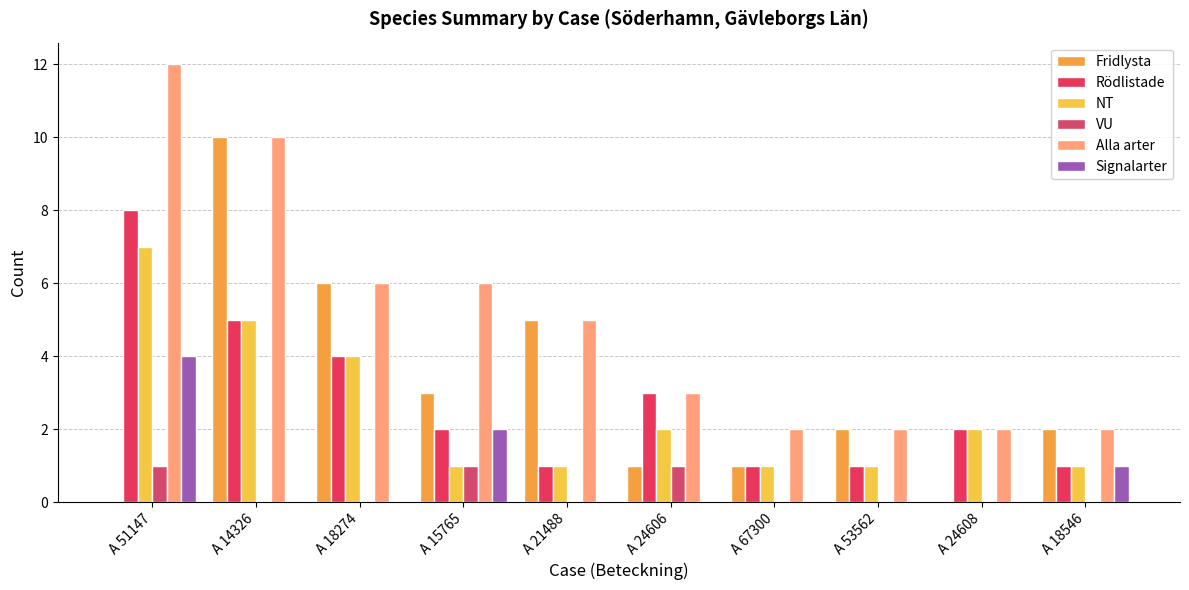

What are all the series names shown in the legend?

Fridlysta, Rödlistade, NT, VU, Alla arter, Signalarter